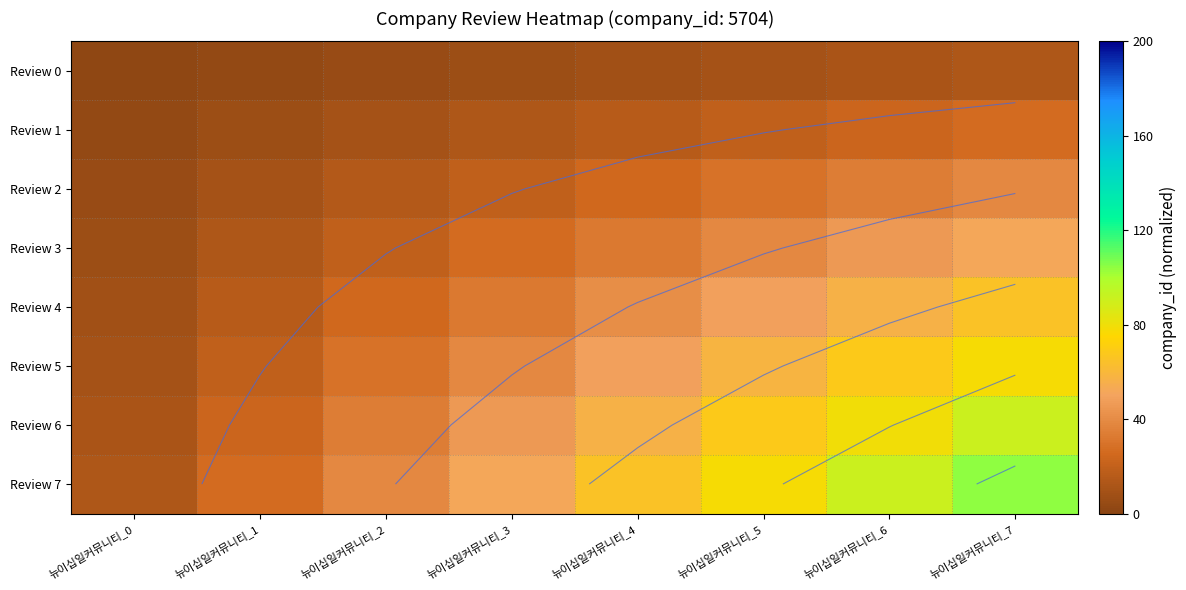

What is the sum of the Review 0 values at 뉴이십일커뮤니티_5 and 뉴이십일커뮤니티_4?

17.9